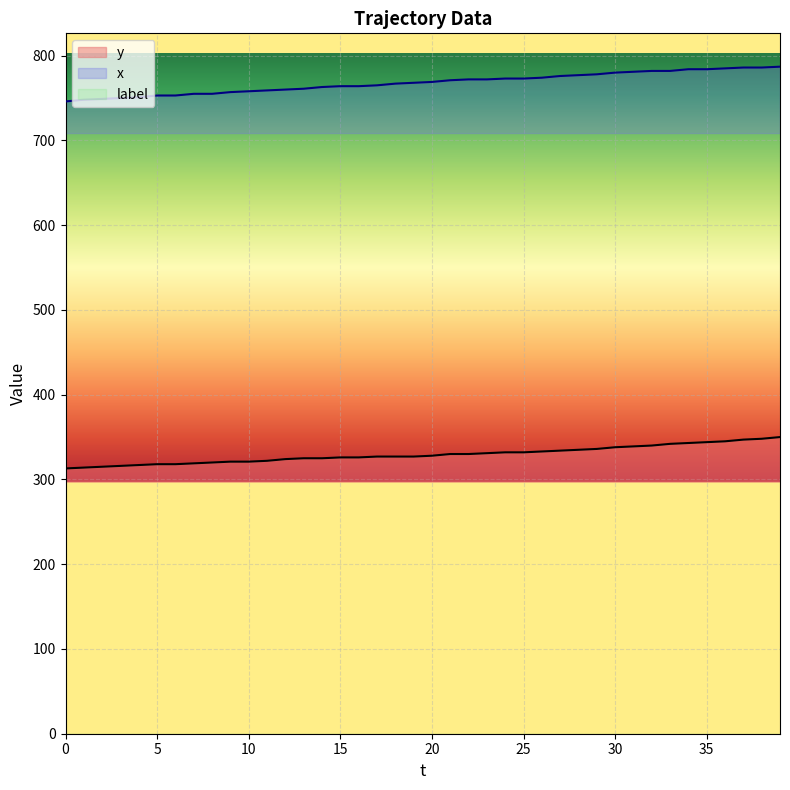

How many lines are shown in the chart?

2